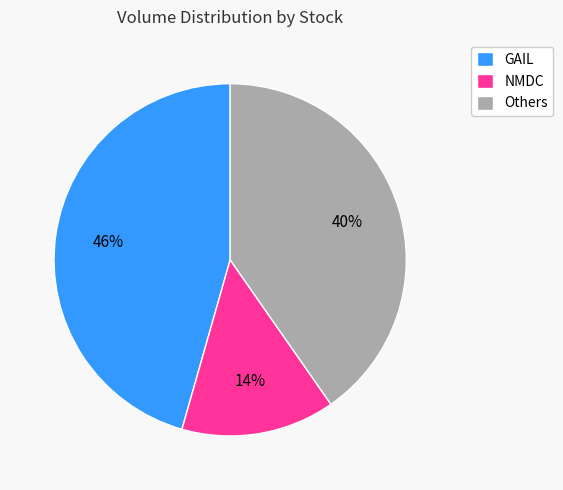

Is it true that GAIL is 55% of the pie?

False